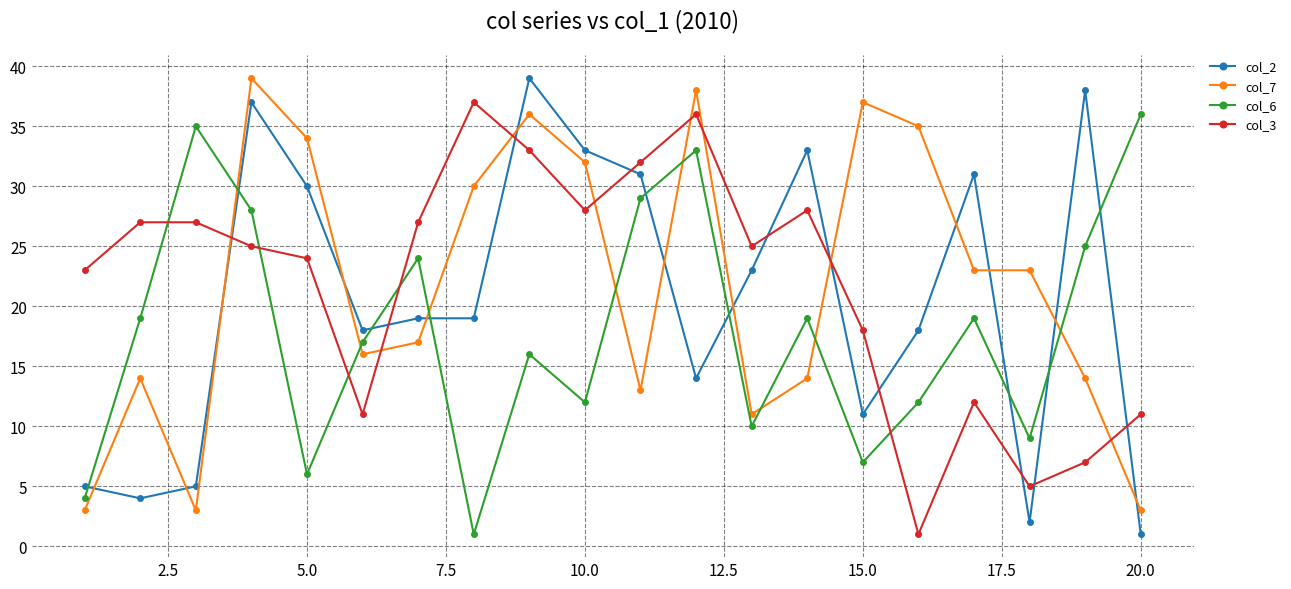

True or false: col_2 has more than 0 points higher than both neighbors.

True